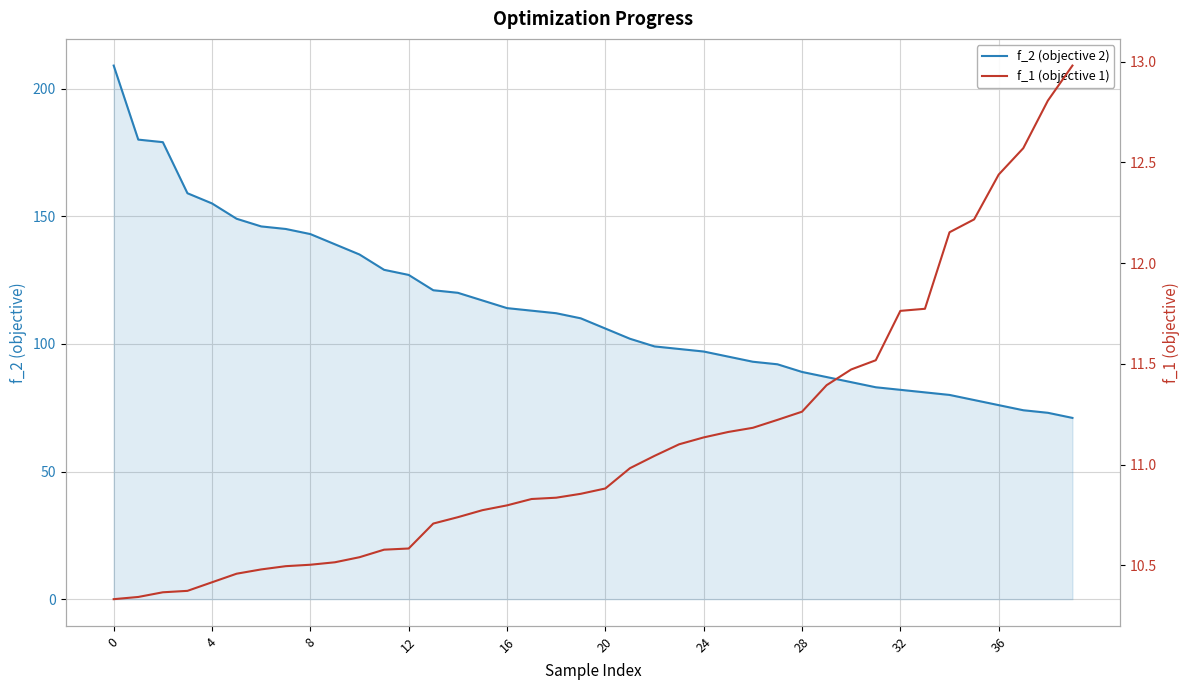

The value of f_2 (objective 2) at 21 is 102.0. True or false?

True